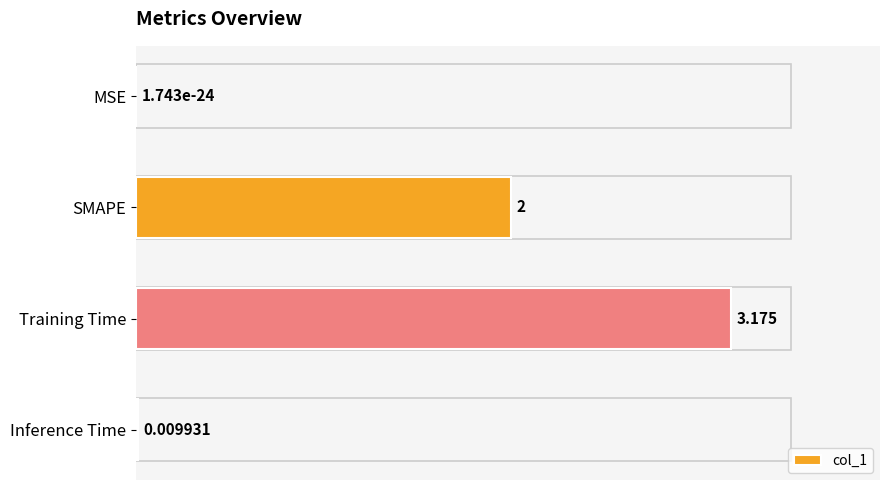

Which category has the highest value across all series?

Training Time